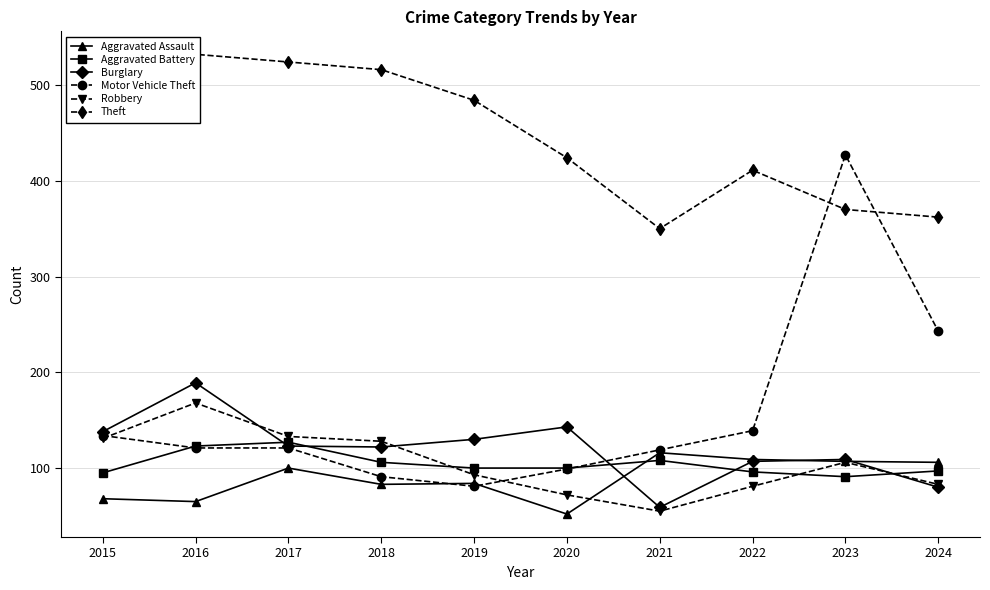

Is the value of Aggravated Assault at 2023 greater than the value of Robbery at 2022?

Yes